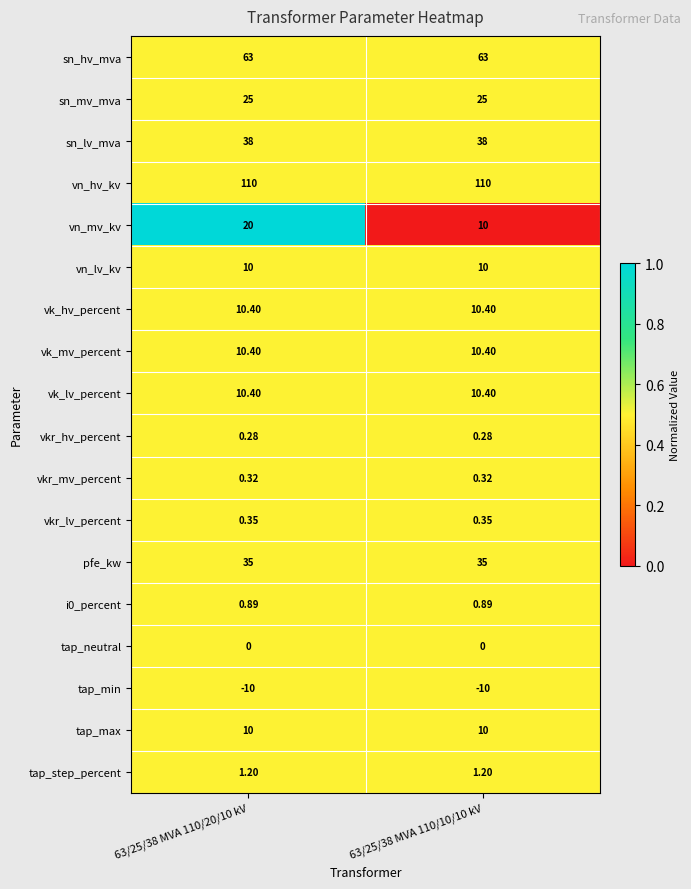

Which series has the widest spread of values?

vn_mv_kv